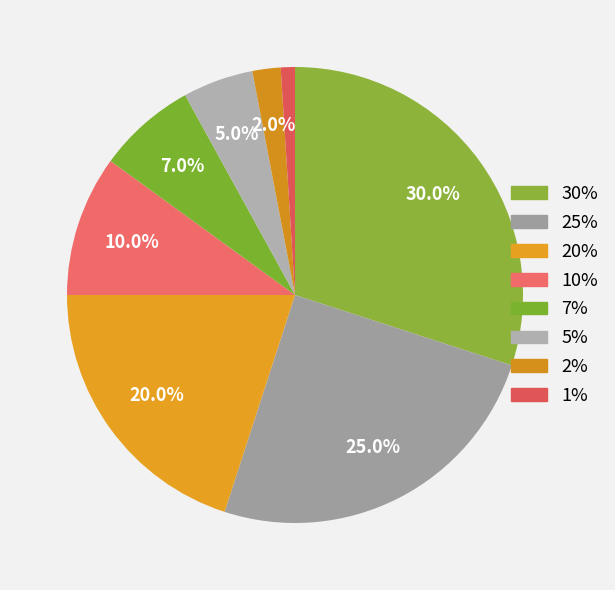

Count the number of slices in the pie.

8